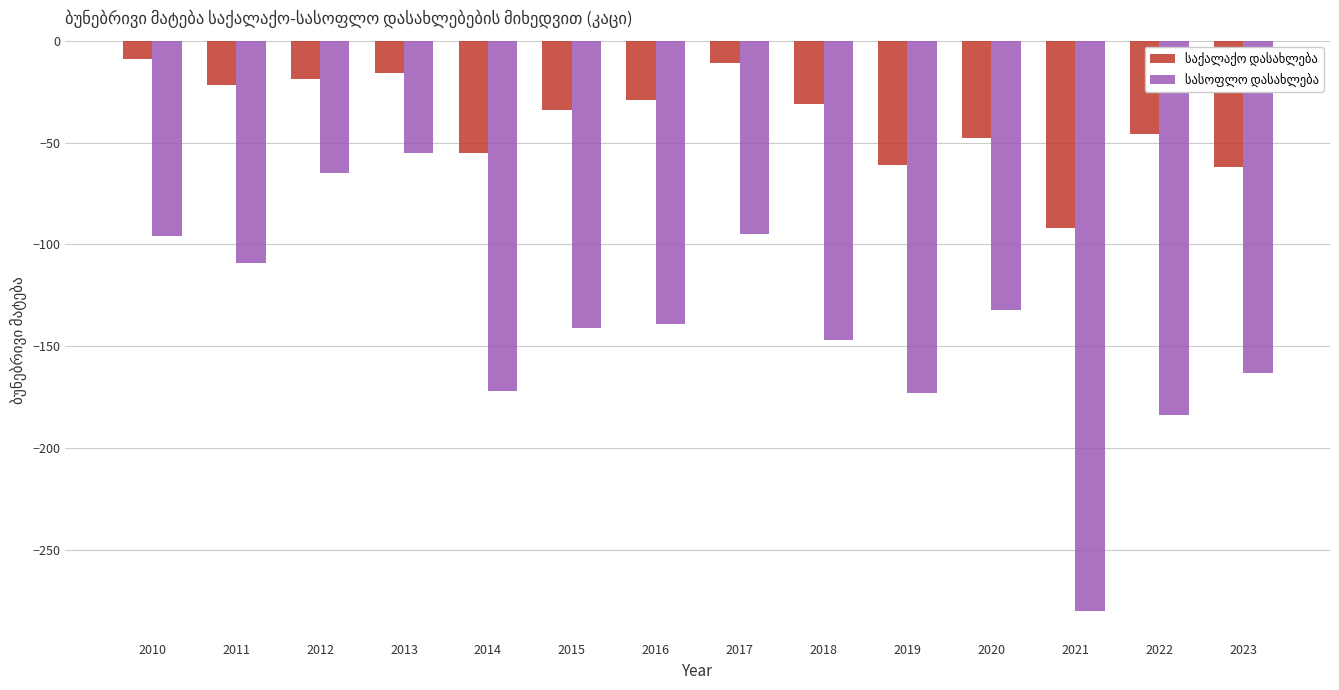

What is the maximum value shown in the chart?

-9